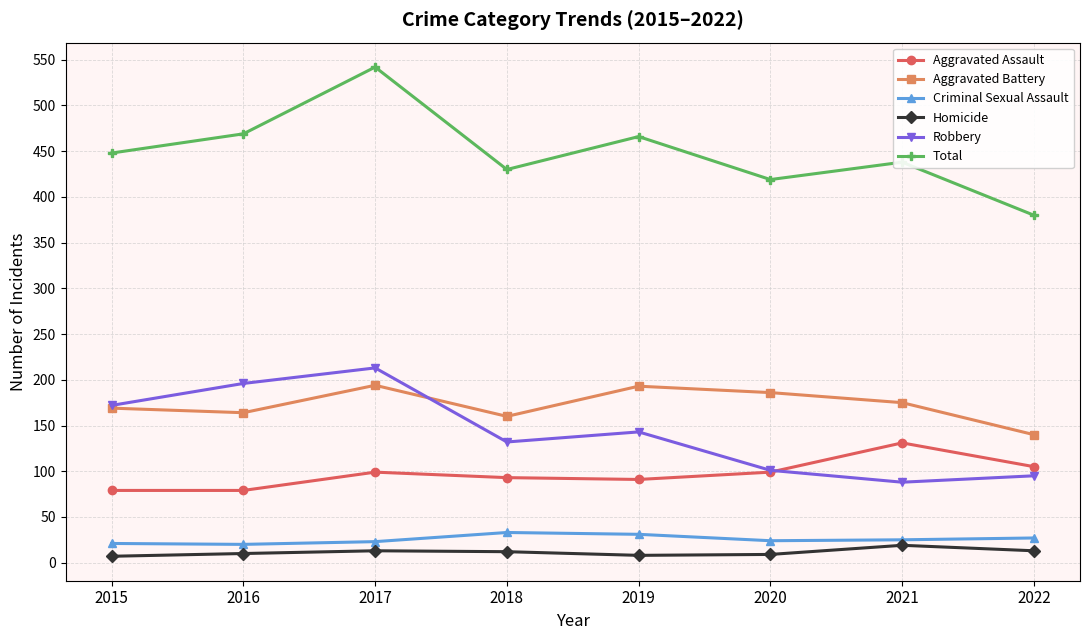

How many values in the Aggravated Assault series are below 99?

4